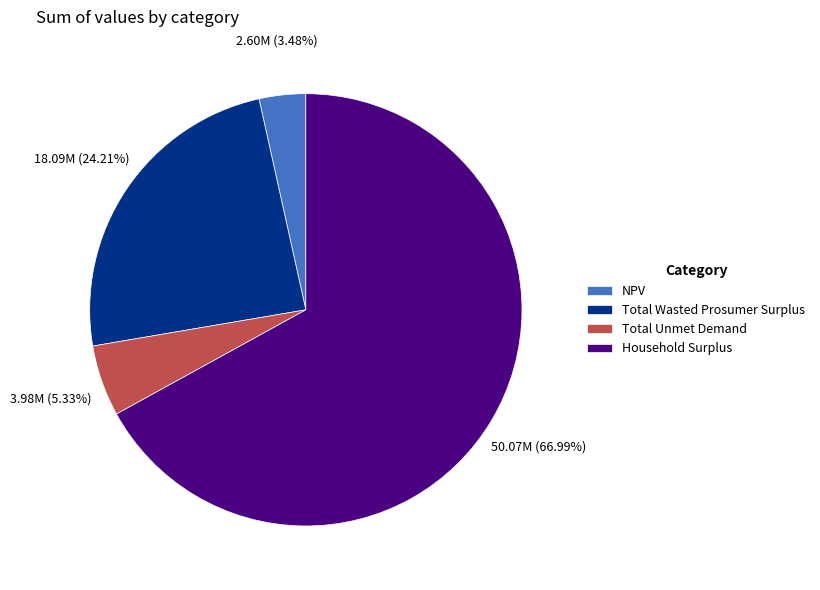

Which slice represents more than half of the pie?

Household Surplus